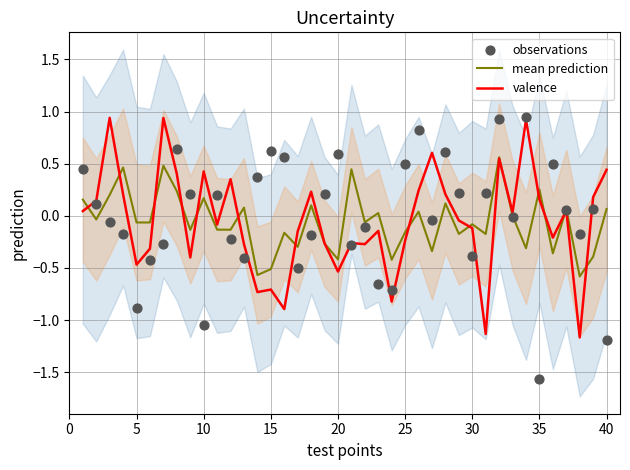

At how many categories does at least one series exceed 0?

33